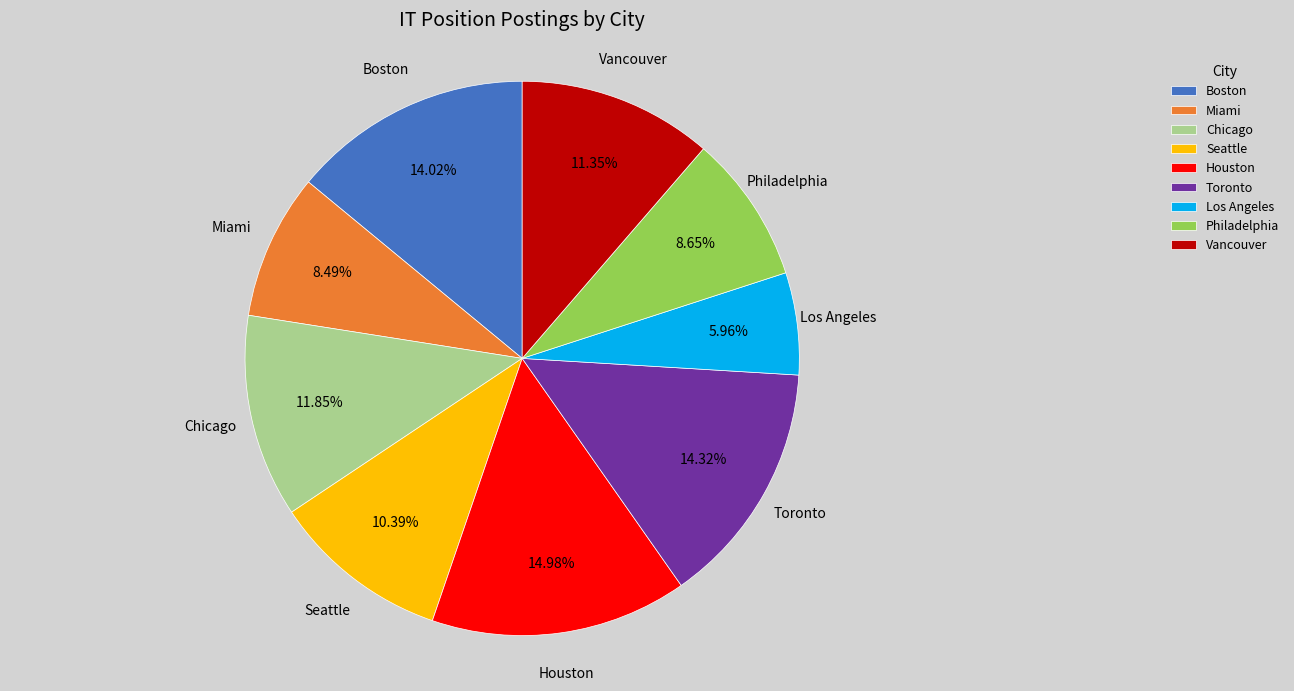

What percentage is the Chicago slice, to the nearest percent?

12%